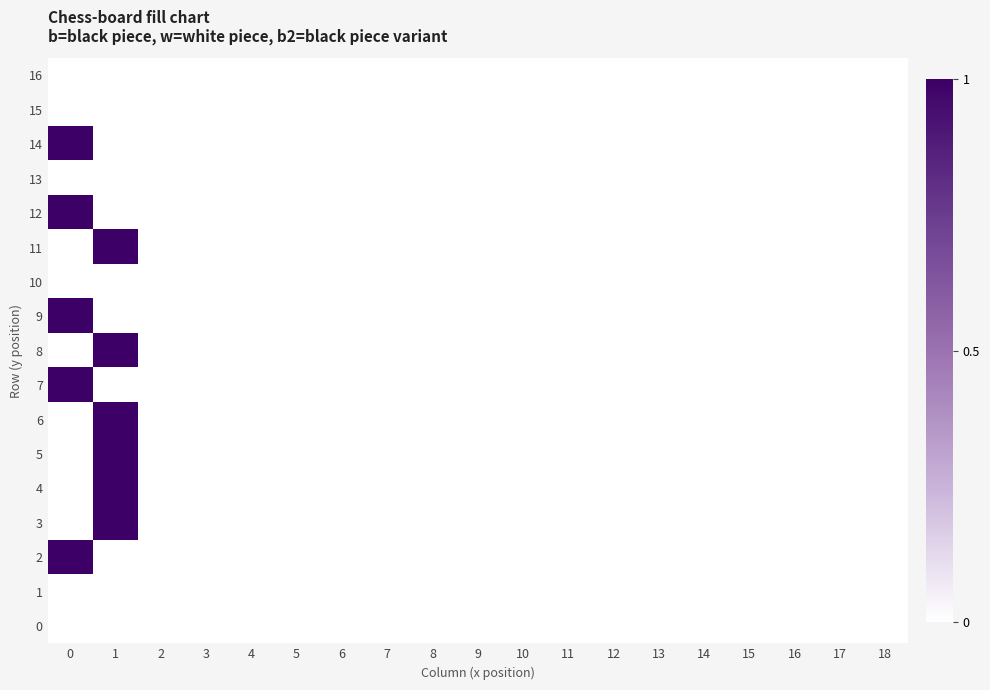

Which series has the largest range (max minus min)?

14